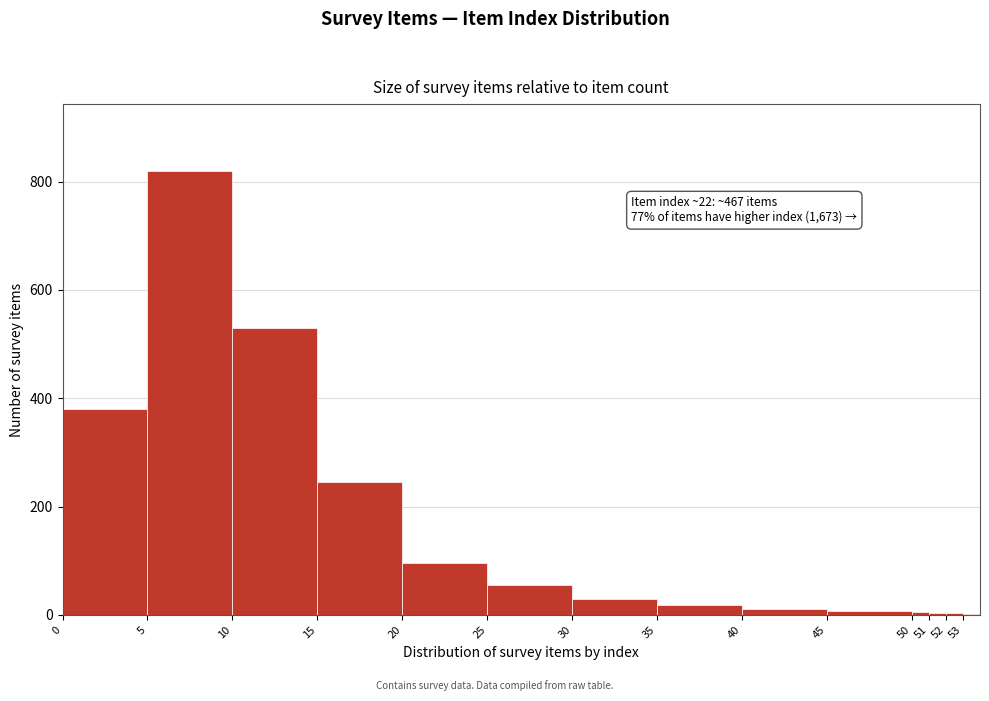

Over which range of the x-axis is the bar tallest?

5 to 10